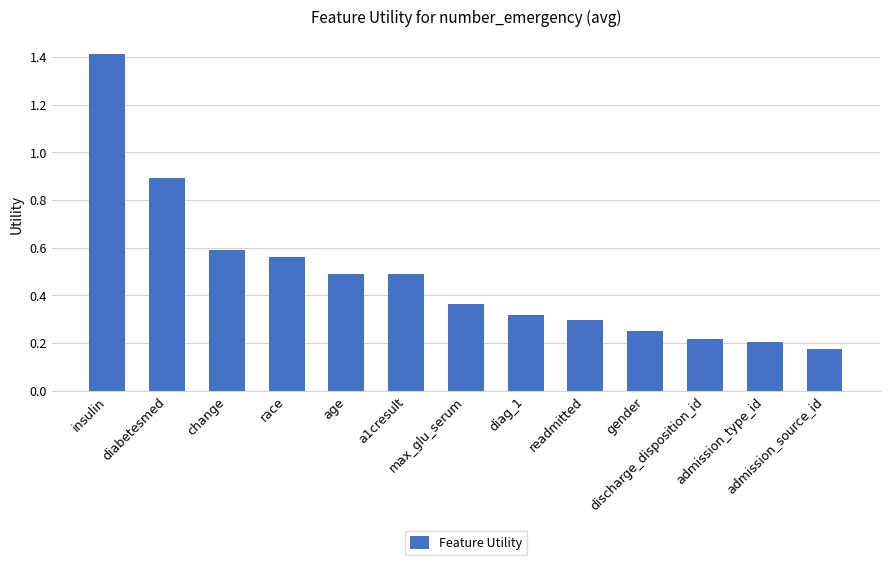

How many bars are there in total?

13